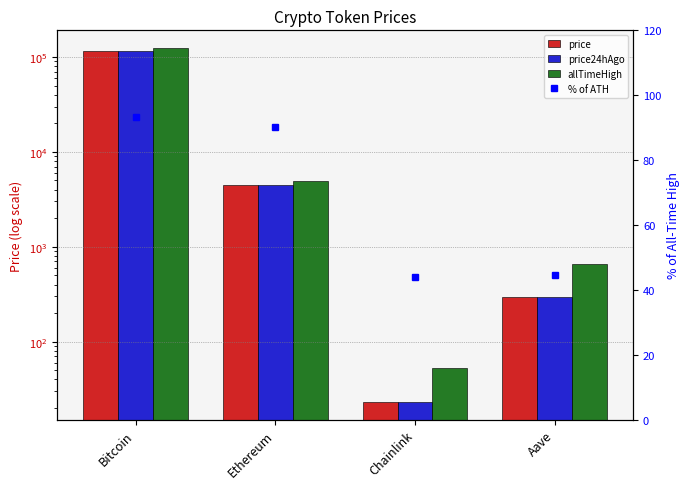

The value of % of ATH at Bitcoin is 93.2. True or false?

True